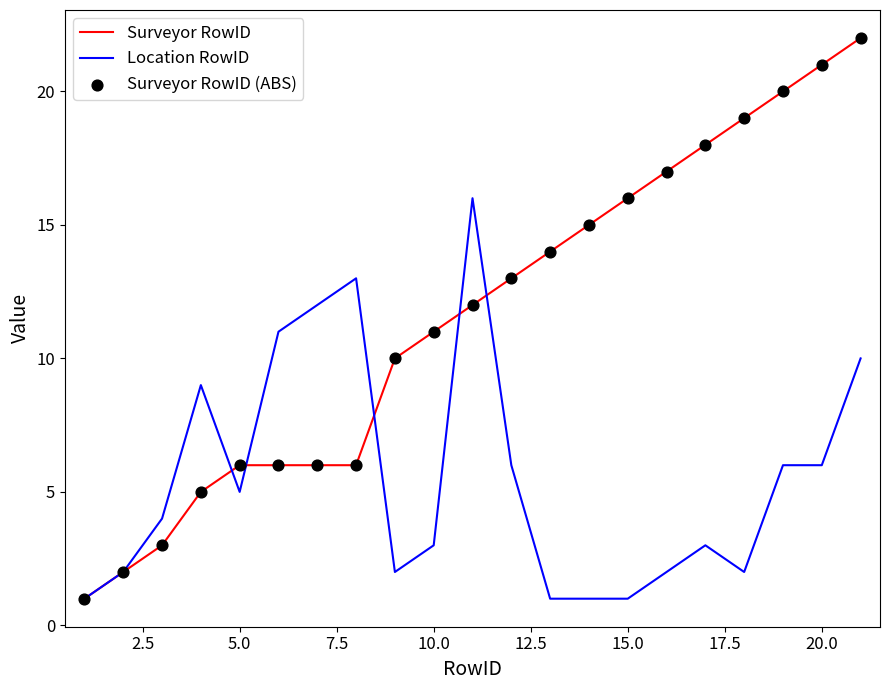

Rank the series by their average value, from lowest to highest.

Location RowID, Surveyor RowID